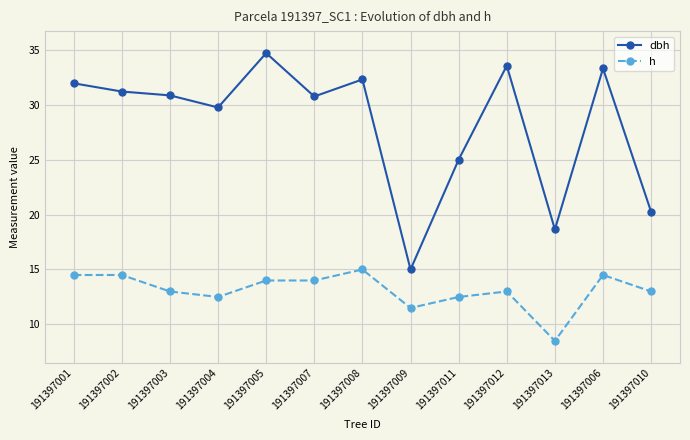

How many distinct data groups are displayed?

2